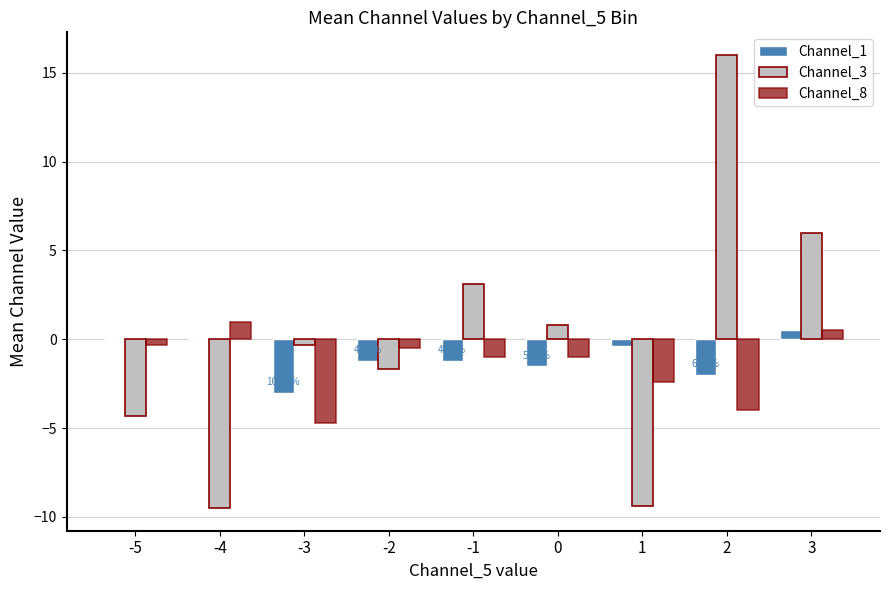

What is the greatest value displayed?

16.0